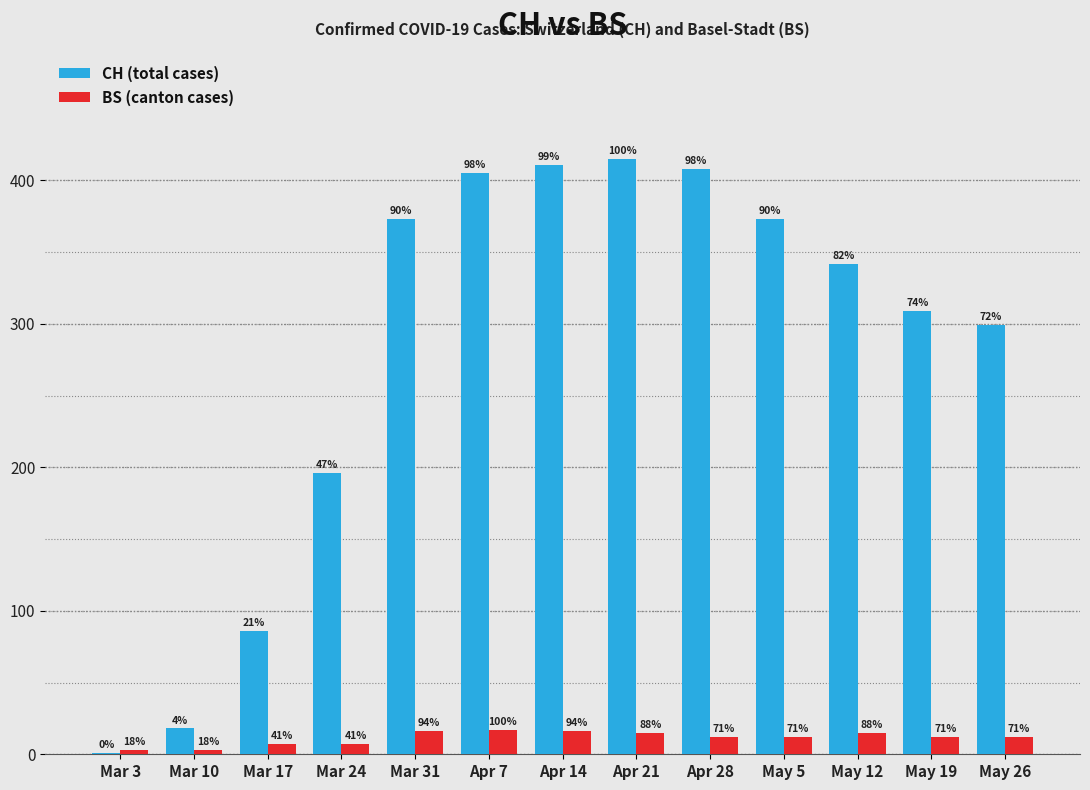

Is it true that CH (total cases) equals 595 at Mar 31?

False